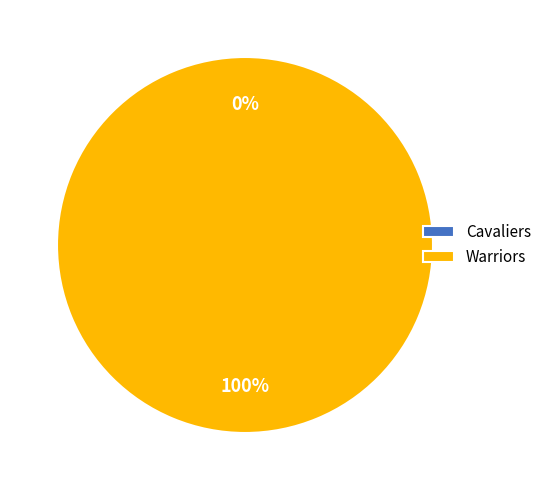

Between Cavaliers and Warriors, which is larger?

Warriors